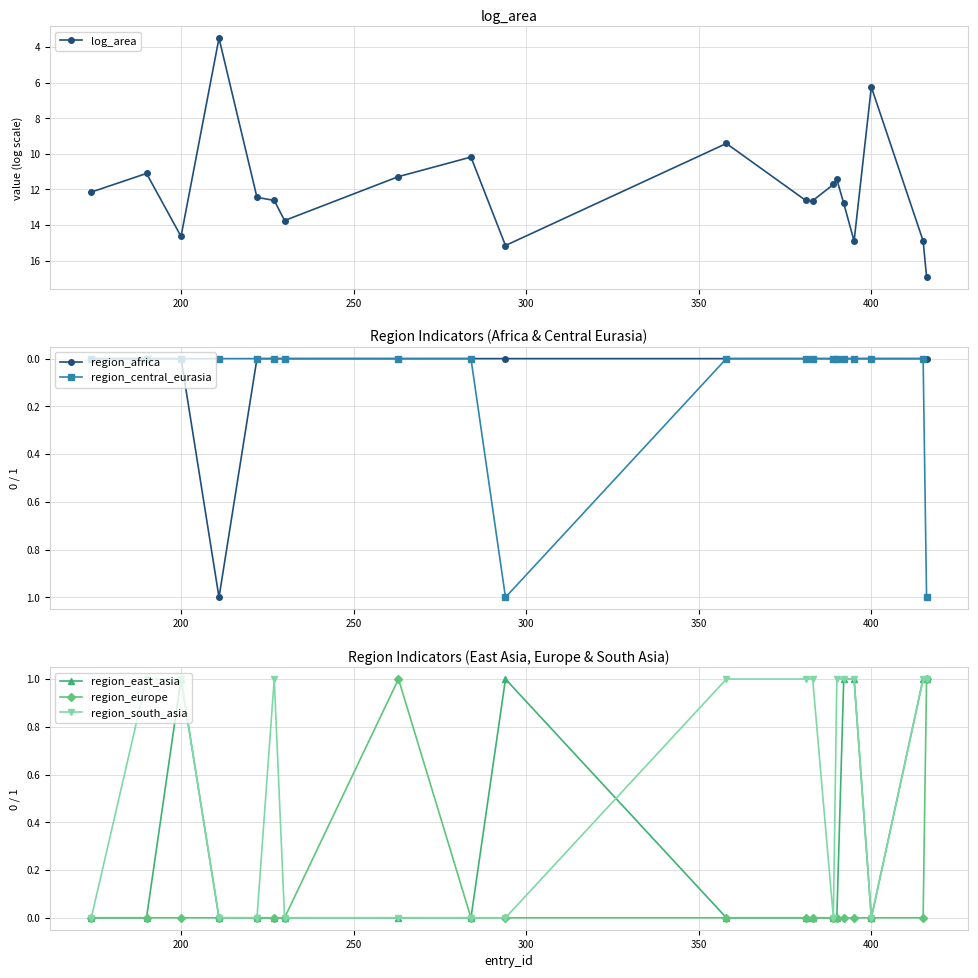

Reading left to right, what are all the values shown in this chart?

log_area: 12.1	11.1	14.6	3.5	12.4	12.6	13.7	11.3	10.2	15.2	9.4	12.6	12.6	11.7	11.4	12.8	14.9	6.2	14.9	16.9
region_africa: 0.0	0.0	0.0	1.0	0.0	0.0	0.0	0.0	0.0	0.0	0.0	0.0	0.0	0.0	0.0	0.0	0.0	0.0	0.0	0.0
region_central_eurasia: 0.0	0.0	0.0	0.0	0.0	0.0	0.0	0.0	0.0	1.0	0.0	0.0	0.0	0.0	0.0	0.0	0.0	0.0	0.0	1.0
region_east_asia: 0.0	0.0	1.0	0.0	0.0	0.0	0.0	0.0	0.0	1.0	0.0	0.0	0.0	0.0	0.0	1.0	1.0	0.0	1.0	1.0
region_europe: 0.0	0.0	0.0	0.0	0.0	0.0	0.0	1.0	0.0	0.0	0.0	0.0	0.0	0.0	0.0	0.0	0.0	0.0	0.0	1.0
region_south_asia: 0.0	1.0	1.0	0.0	0.0	1.0	0.0	0.0	0.0	0.0	1.0	1.0	1.0	0.0	1.0	1.0	1.0	0.0	1.0	1.0